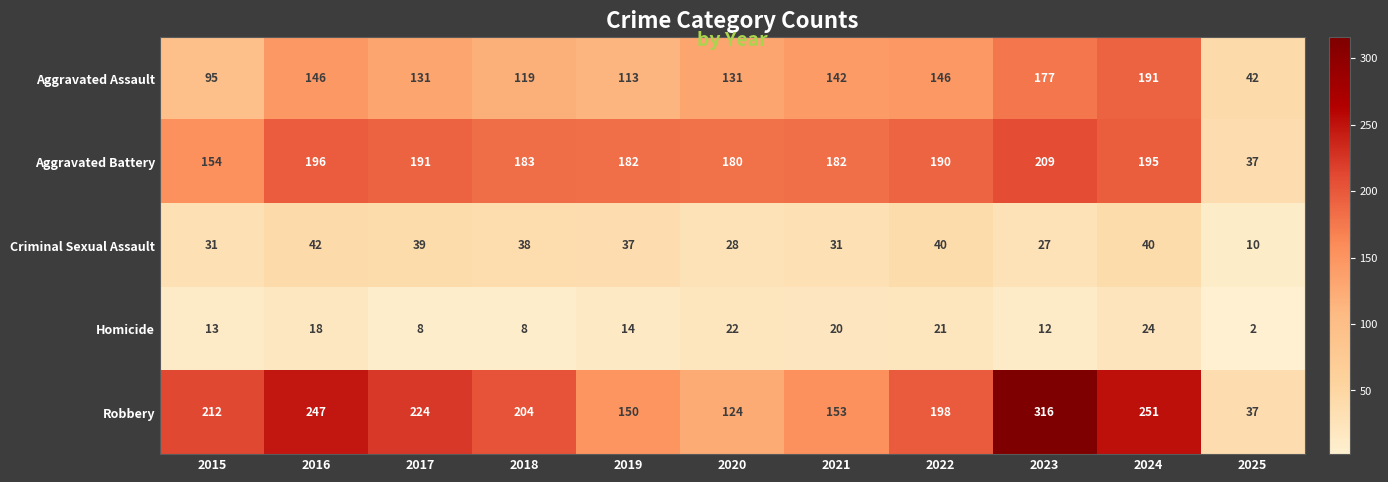

The value of Aggravated Assault at 2022 is 35. True or false?

False